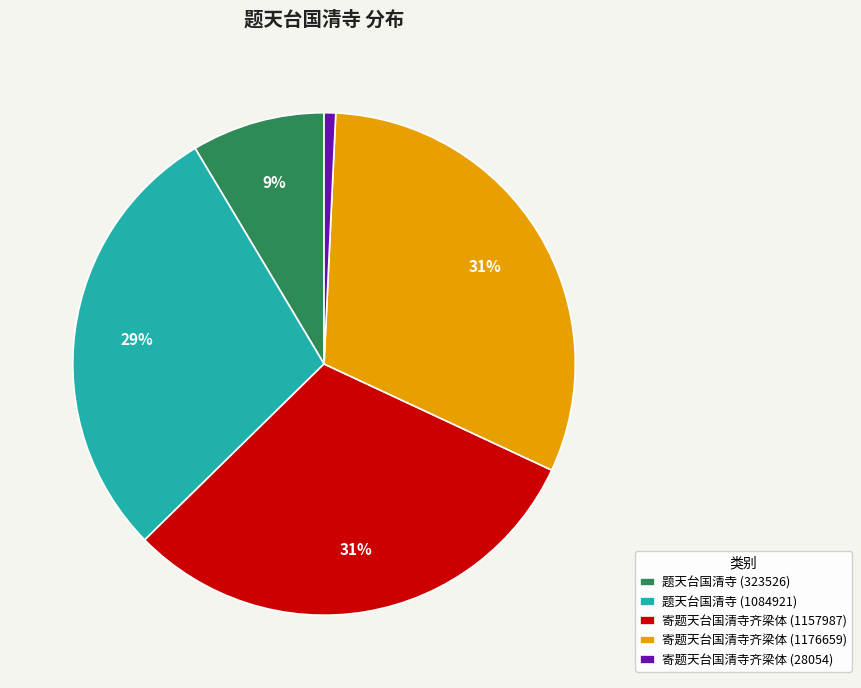

To the nearest percent, what portion does 寄题天台国清寺齐梁体 (1157987) represent?

31%